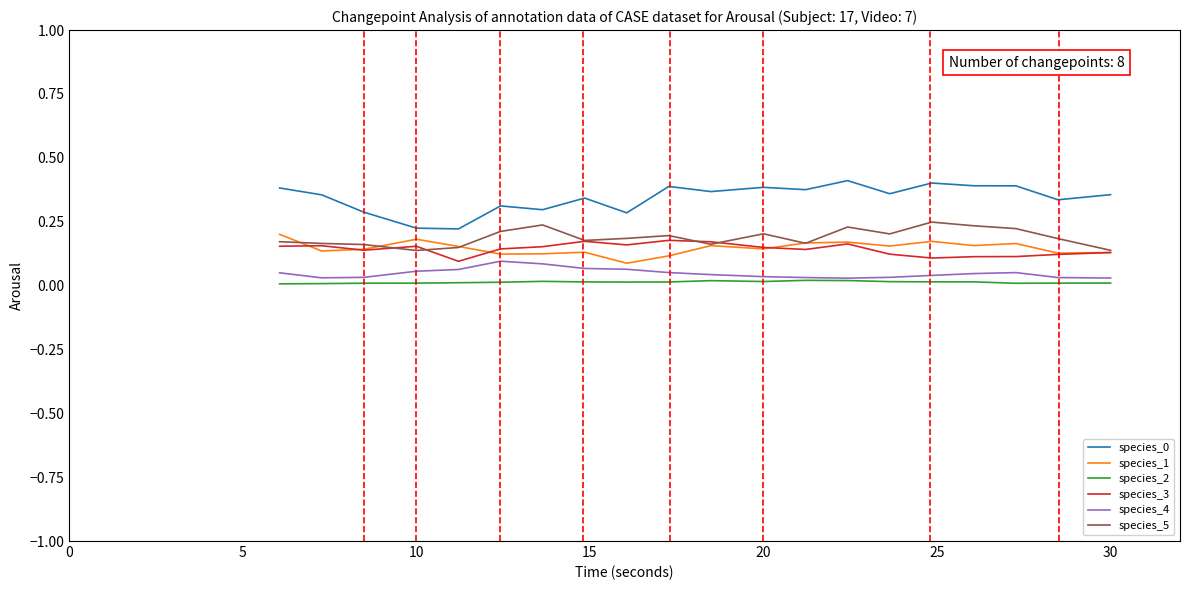

True or false: species_1 and species_2 intersect in this chart.

False